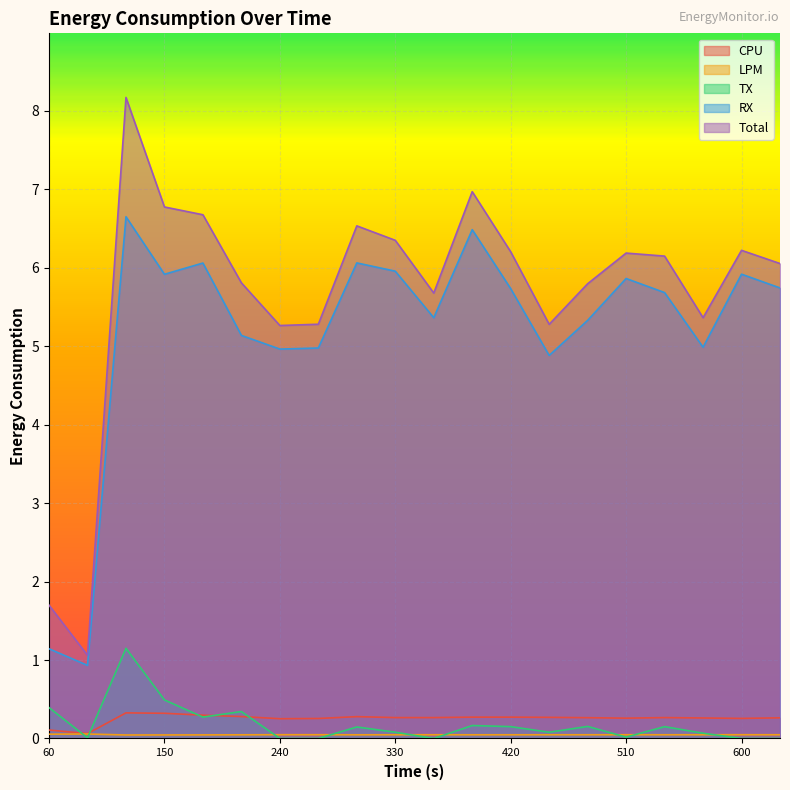

In RX, how many points are higher than both neighbors (excluding endpoints)?

6